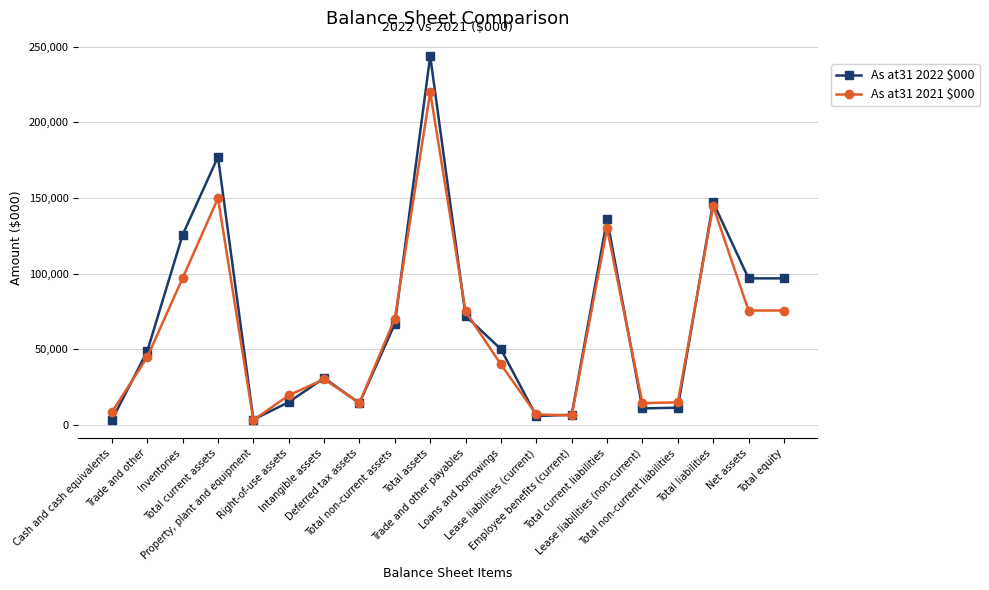

What is the maximum value shown in the chart?

243910